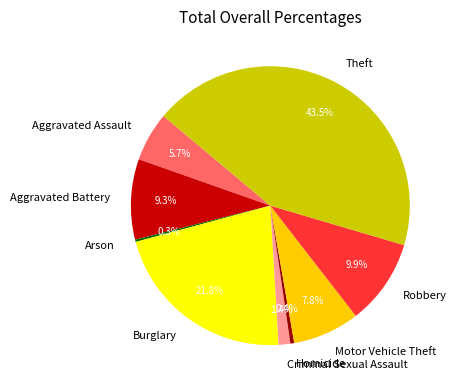

Is Criminal Sexual Assault the majority of the pie?

No